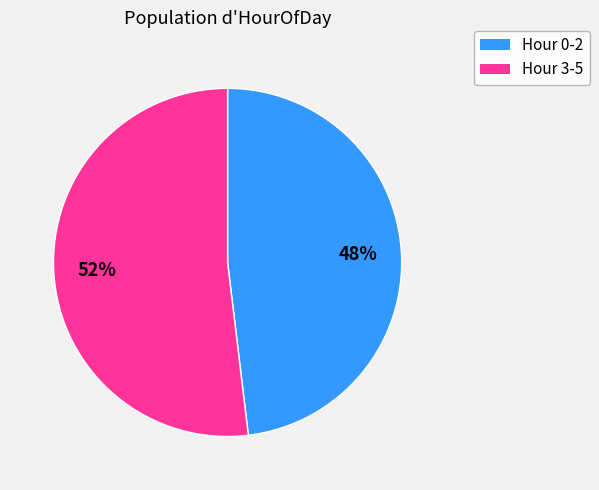

To the nearest percent, what is the average slice percentage?

50%